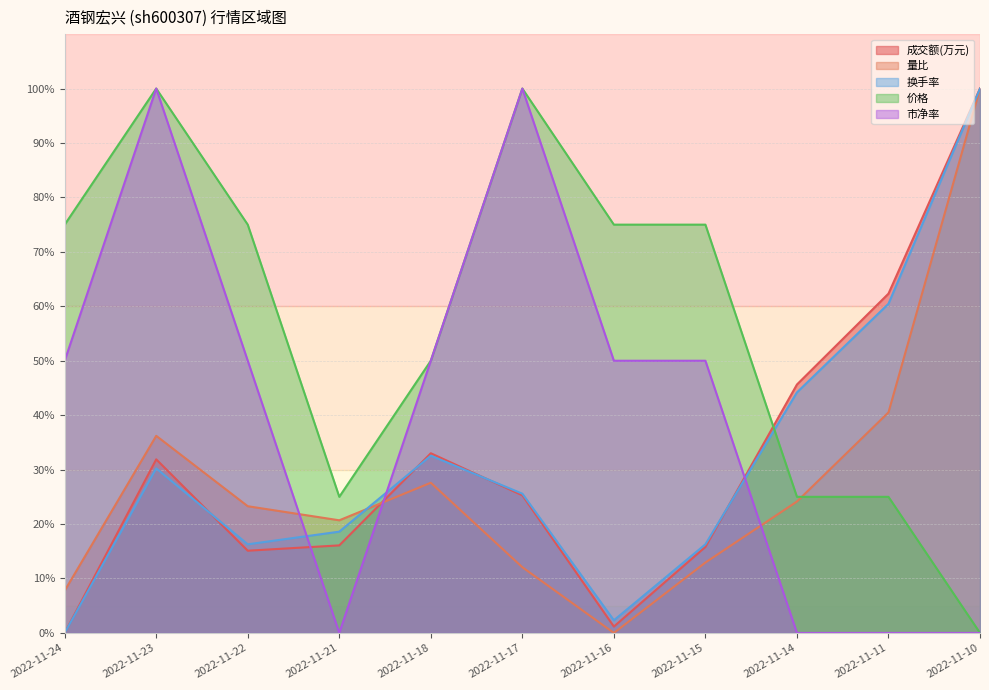

Between which two adjacent categories do 成交额(万元) and 量比 first intersect?

2022-11-21 and 2022-11-18